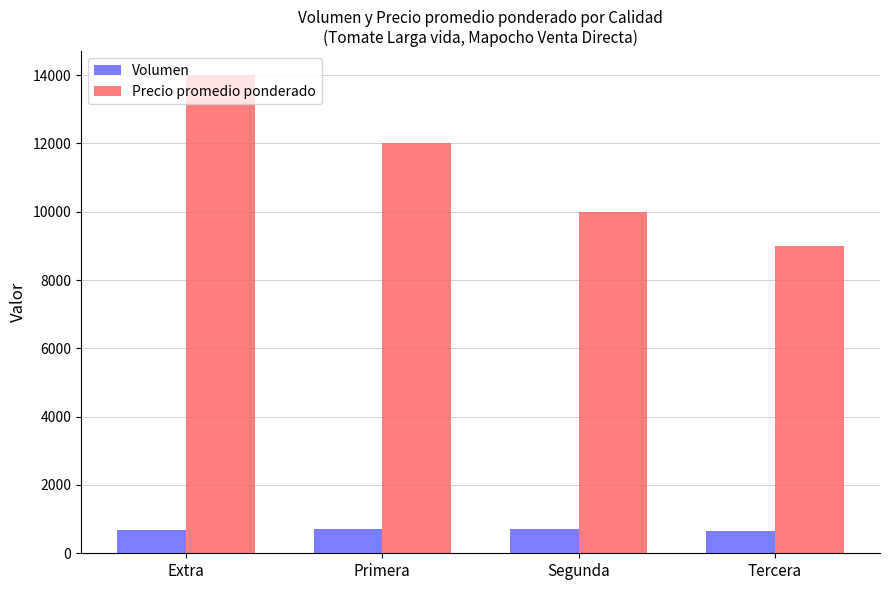

Which series has the largest total across all categories?

Precio promedio ponderado